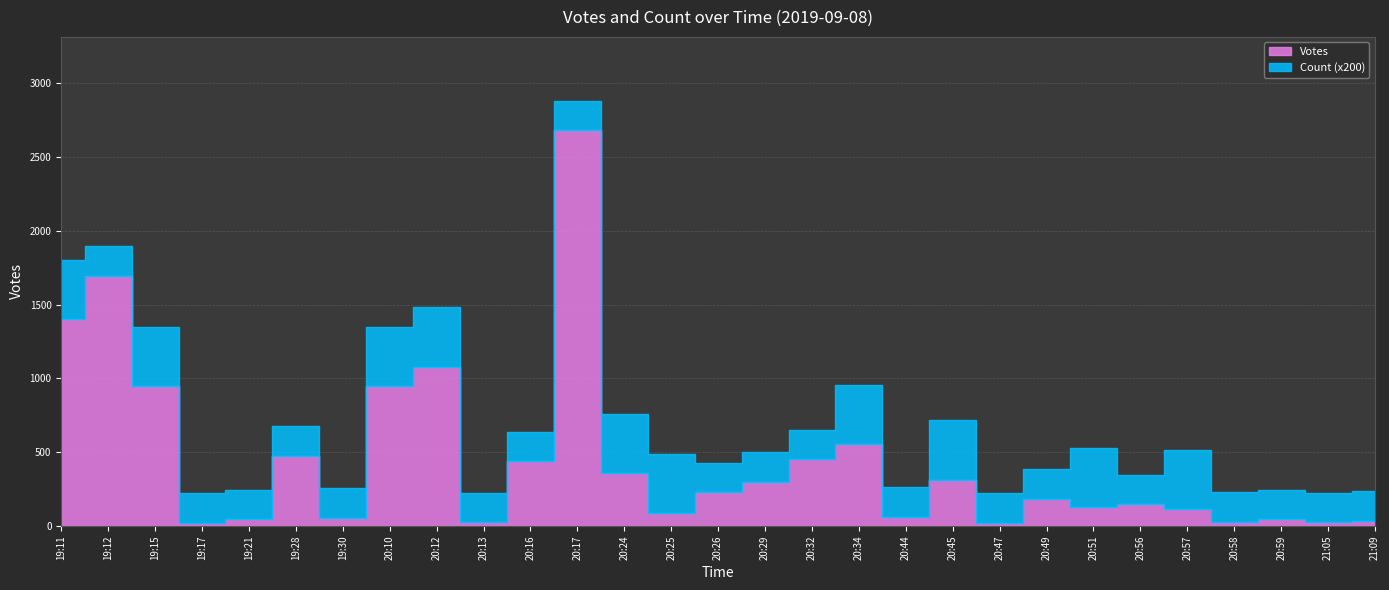

What is the label of the 9th point from the right?

20:47